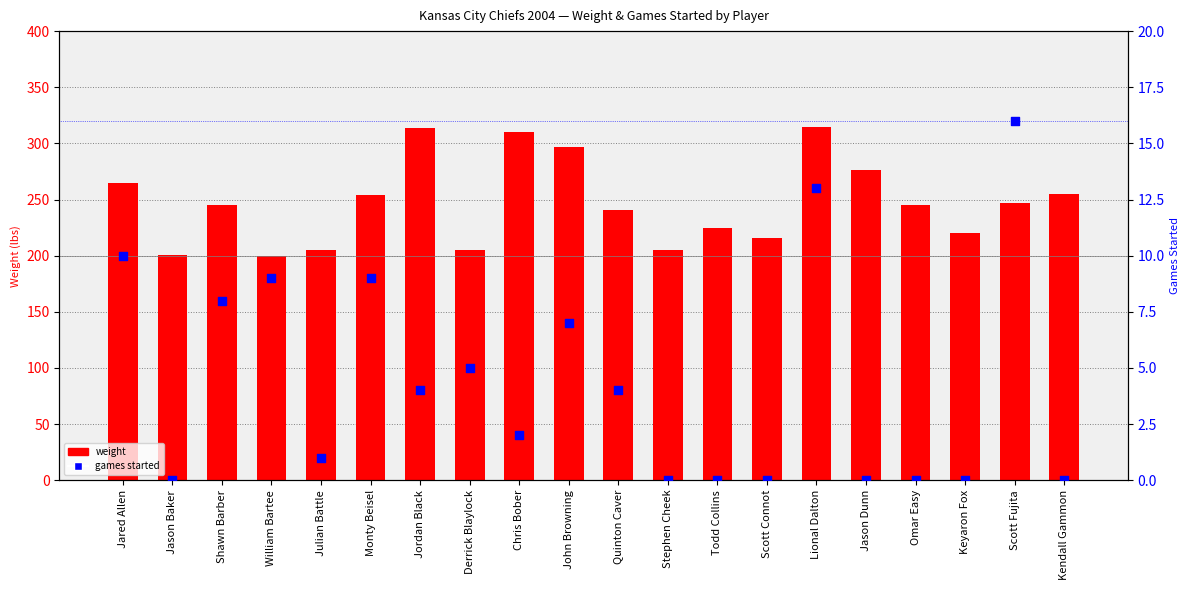

Which series reaches the minimum Y coordinate?

games started